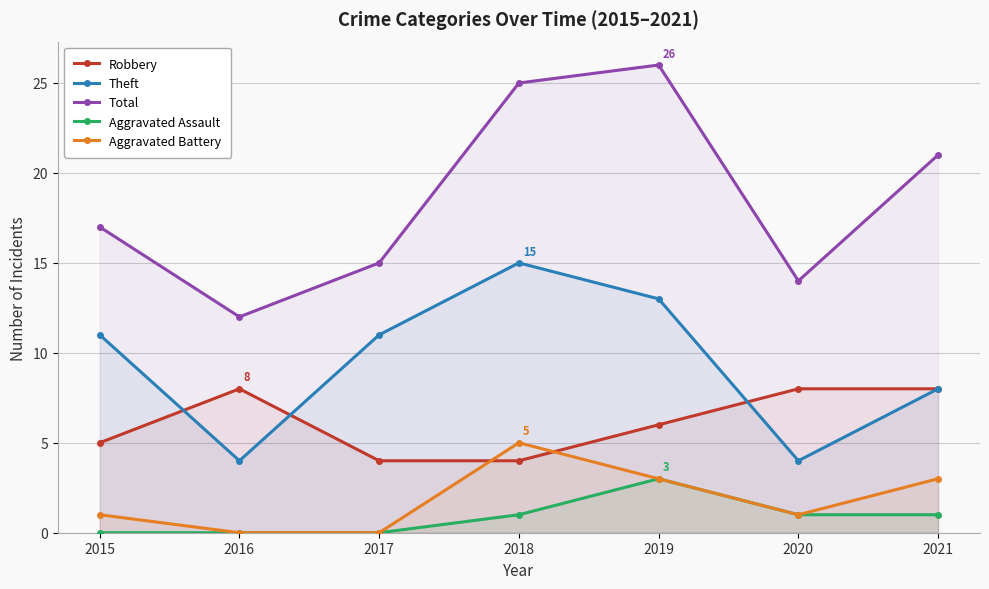

What is the value of the Theft point at the 1st from the left?

11